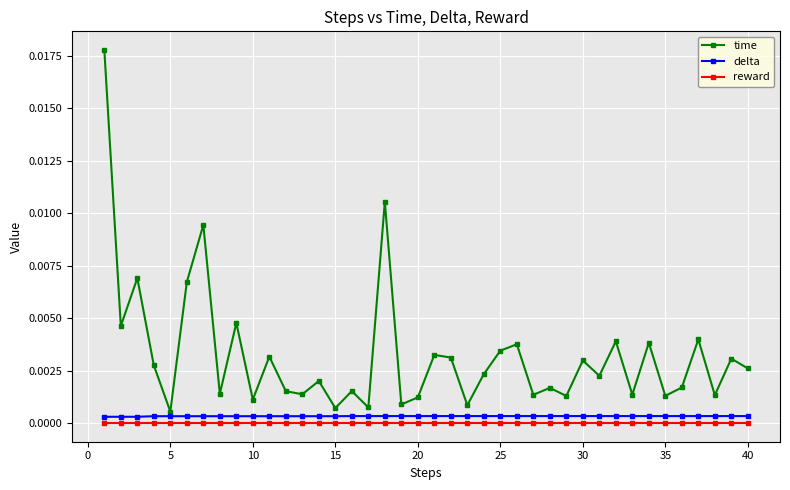

Which series has the largest total across all categories?

time